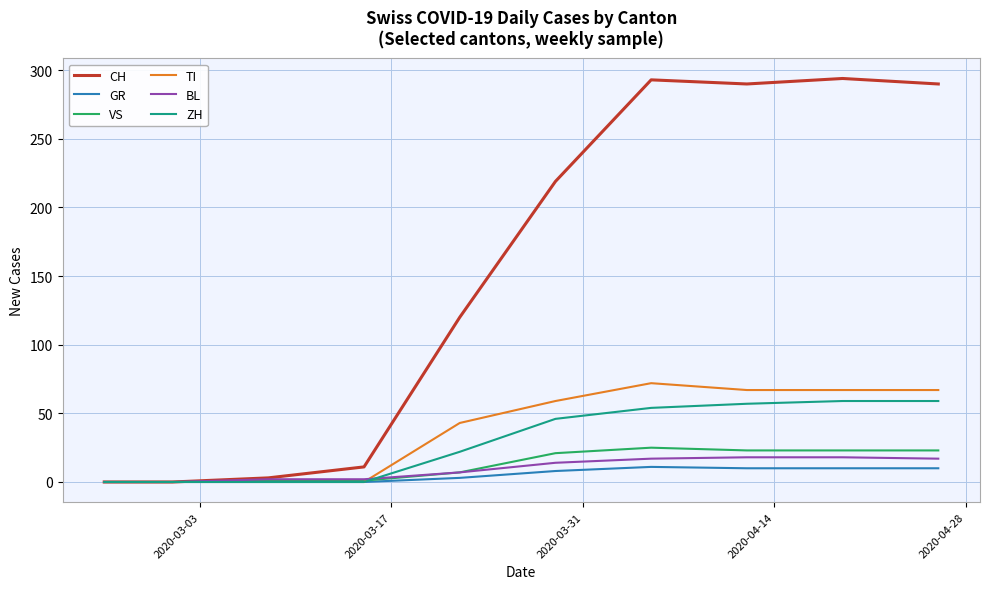

List the series in order of their peak value, highest first.

CH, TI, ZH, VS, BL, GR